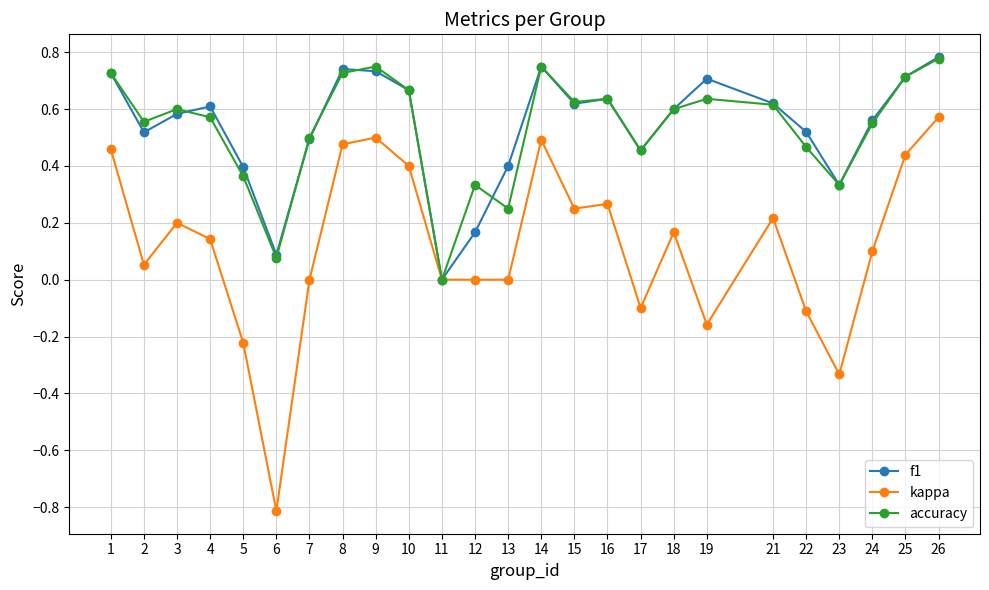

True or false: kappa has a value of -0.1 at 22.

True